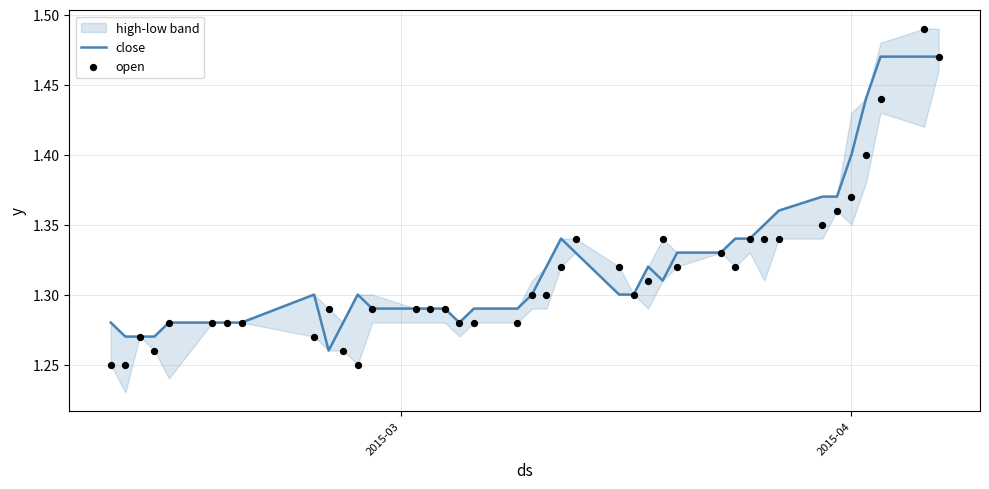

Which series has the largest total across all categories?

close